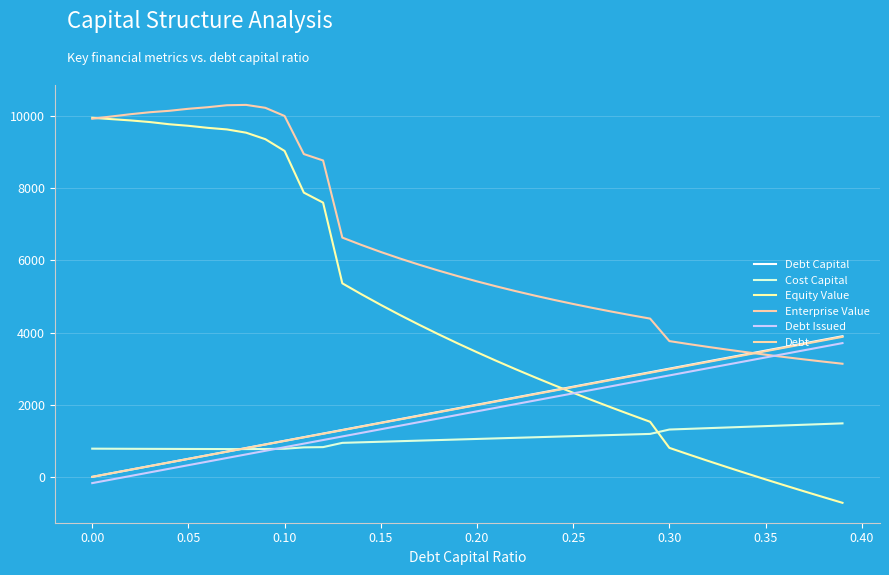

Is this an area chart (filled region under the line)?

No